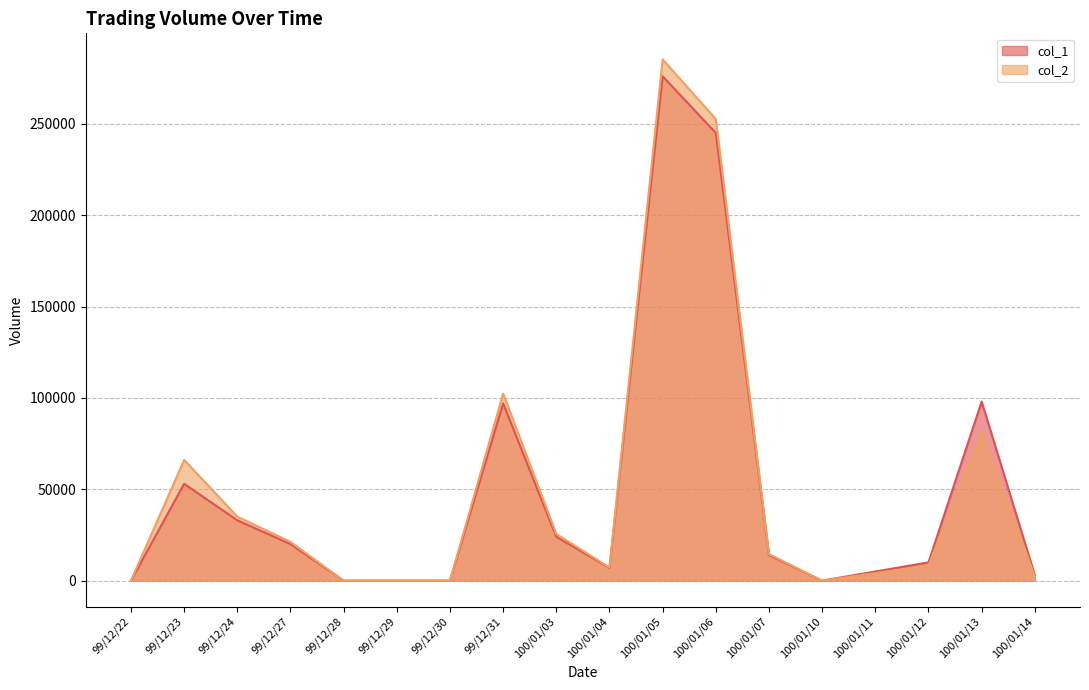

What is the label of the 14th point from the left?

100/01/10